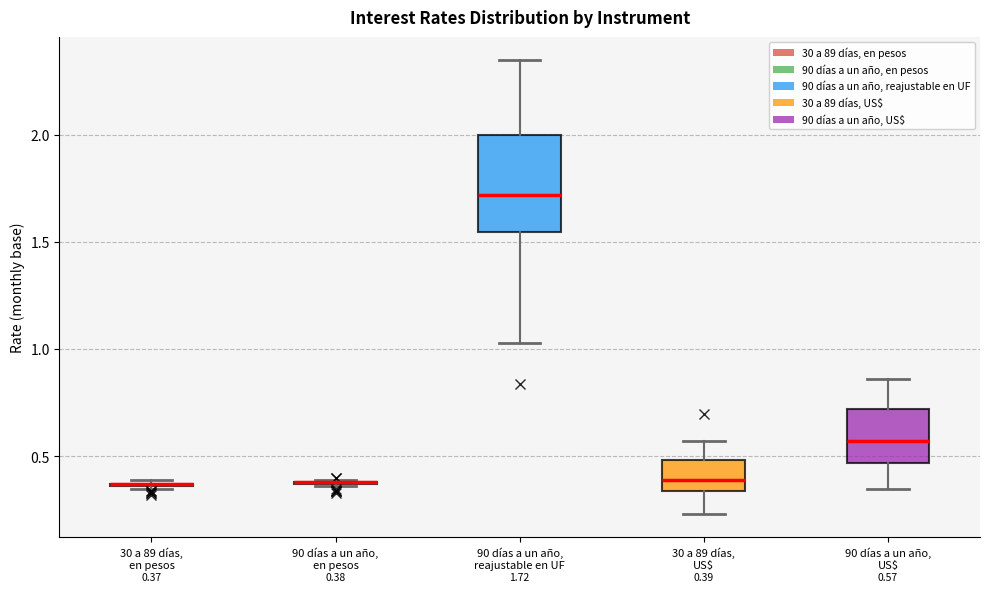

Which box is the tallest, from its lower edge to its upper edge?

90 días a un año, reajustable en UF